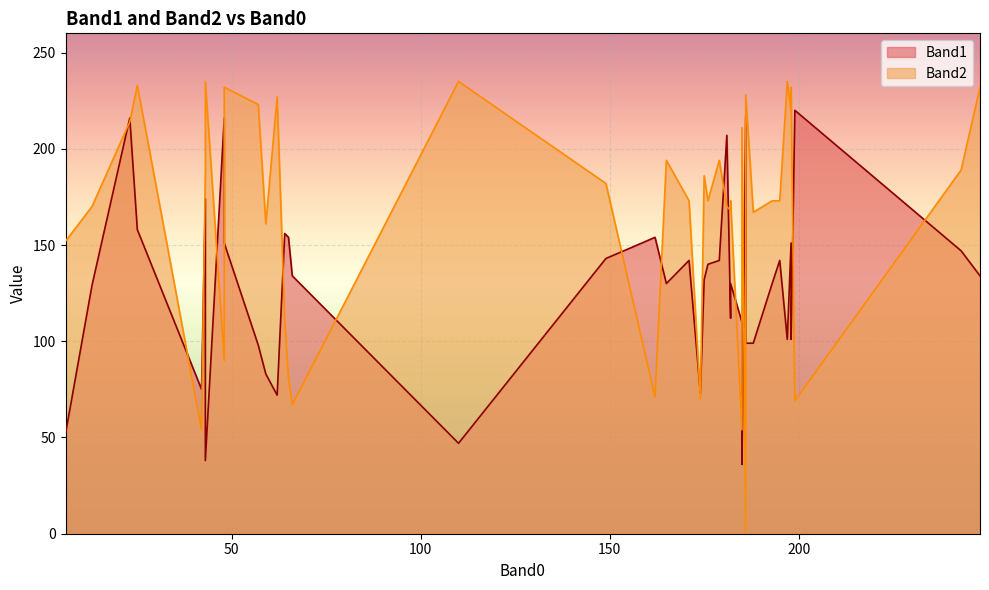

What is the average value of the Band2 series?

165